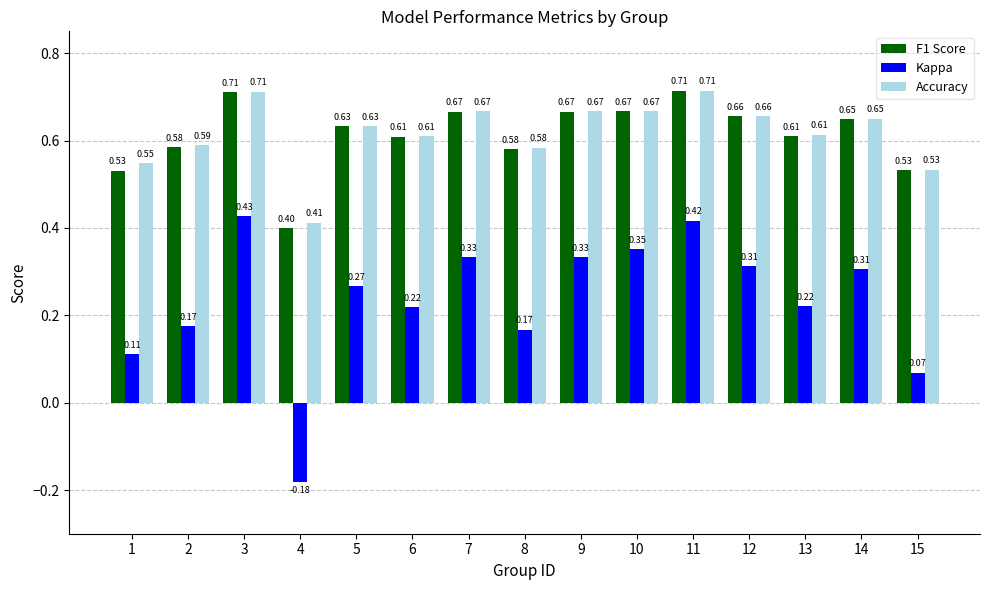

At how many categories does at least one series exceed 0?

15